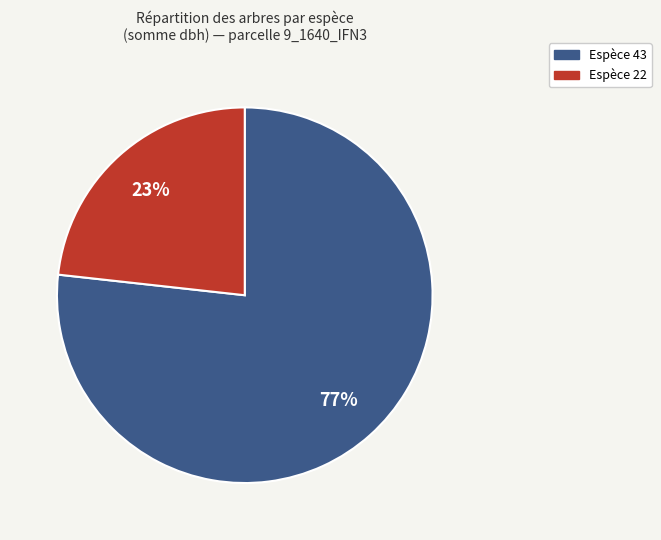

To the nearest percent, what is the difference between the largest and smallest slice percentages?

54%